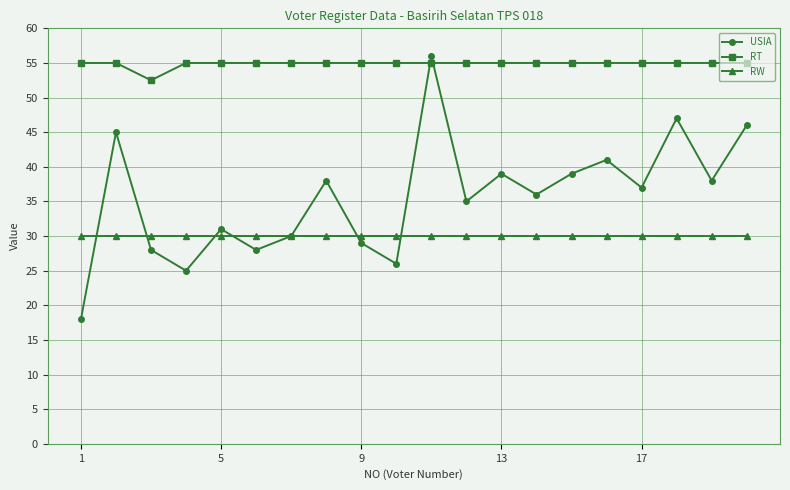

Reading left to right, what are all the values shown in this chart?

USIA: 18.0	45.0	28.0	25.0	31.0	28.0	30.0	38.0	29.0	26.0	56.0	35.0	39.0	36.0	39.0	41.0	37.0	47.0	38.0	46.0
RT: 55.0	55.0	52.5	55.0	55.0	55.0	55.0	55.0	55.0	55.0	55.0	55.0	55.0	55.0	55.0	55.0	55.0	55.0	55.0	55.0
RW: 30.0	30.0	30.0	30.0	30.0	30.0	30.0	30.0	30.0	30.0	30.0	30.0	30.0	30.0	30.0	30.0	30.0	30.0	30.0	30.0